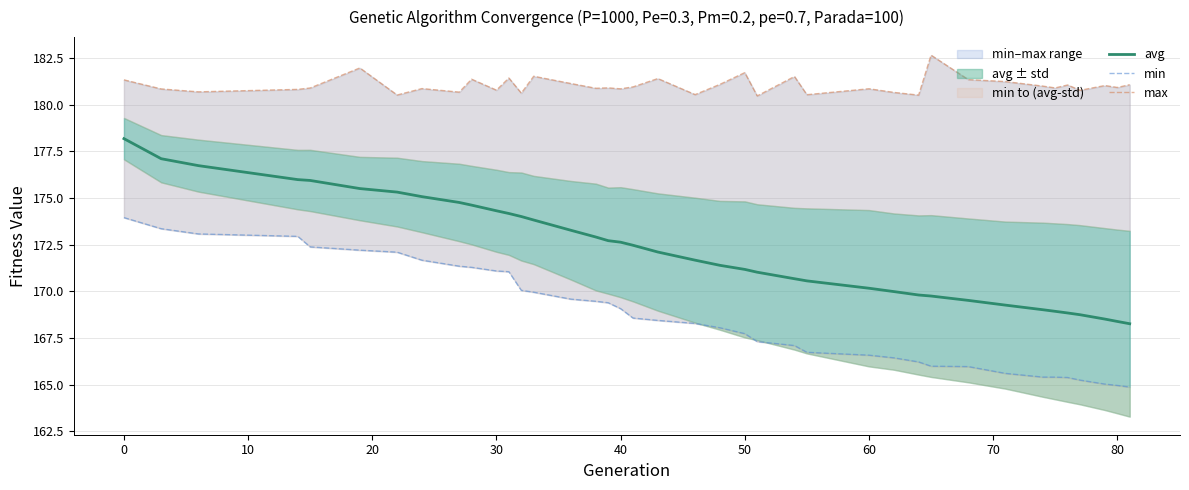

What is the highest value of the avg series?

178.2